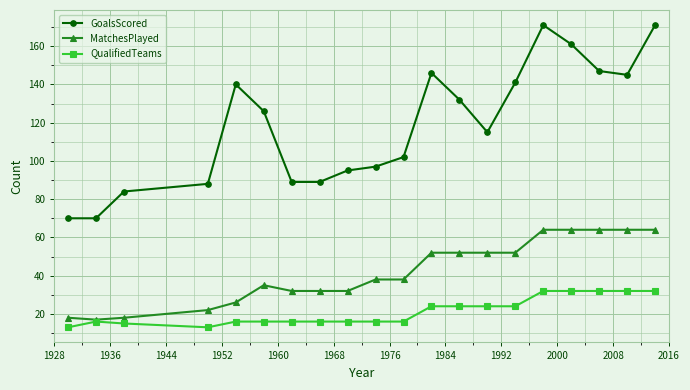

Which series has the largest range (max minus min)?

GoalsScored